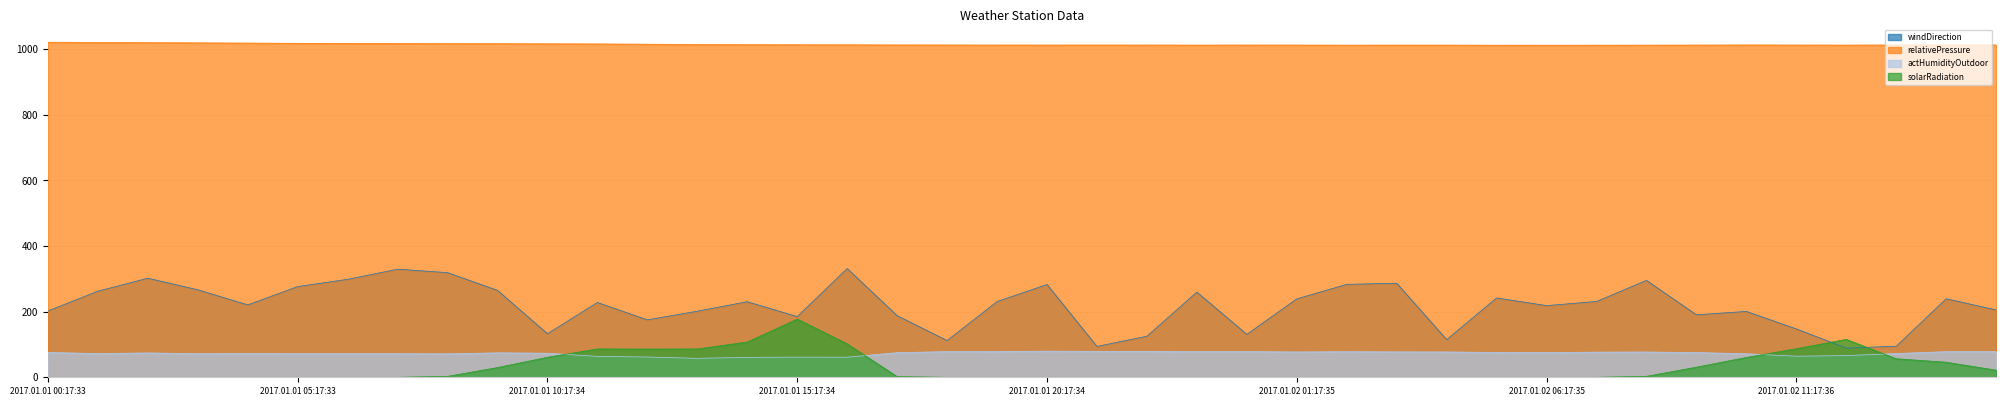

The value of relativePressure at 2017.01.01 12:17:34 is 1015.5. True or false?

True